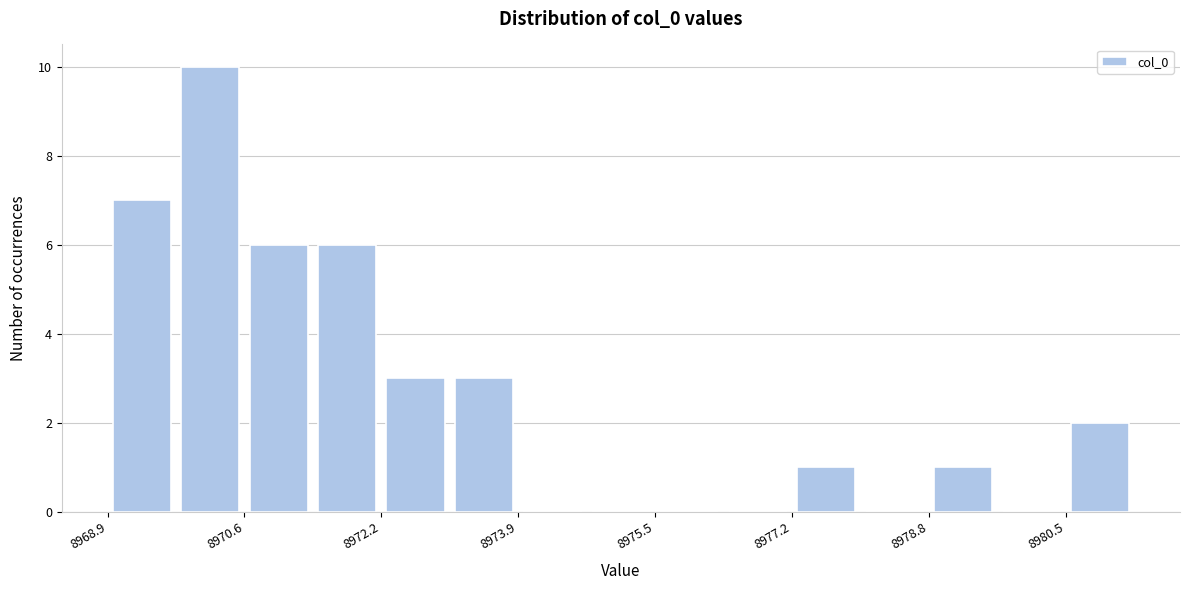

Reading left to right, list every bar in this chart as the range it spans on the x-axis followed by its height. Neither the bar edges nor the heights are printed on the chart, so give them approximately, as read against the axes.

8969.0 to 8969.8: 7
8969.8 to 8970.6: 10
8970.6 to 8971.4: 6
8971.4 to 8972.2: 6
8972.2 to 8973.0: 3
8973.0 to 8973.8: 3
8973.8 to 8974.6: 0
8974.6 to 8975.6: 0
8975.6 to 8976.4: 0
8976.4 to 8977.2: 0
8977.2 to 8978.0: 1
8978.0 to 8978.8: 0
8978.8 to 8979.6: 1
8979.6 to 8980.4: 0
8980.4 to 8981.2: 2